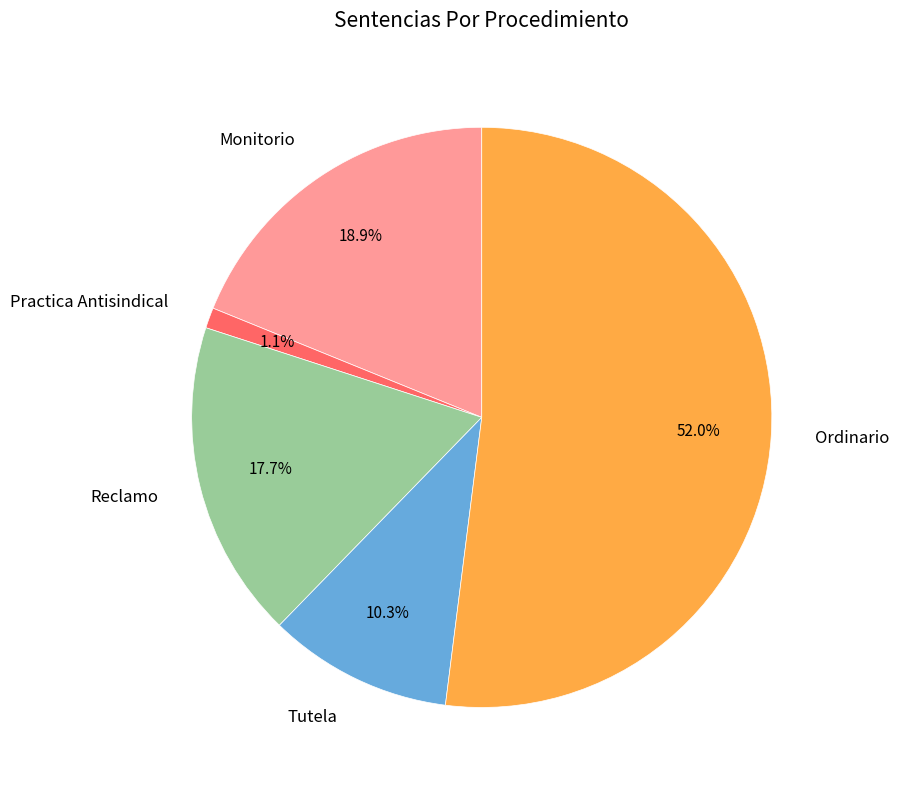

Which category has the smallest portion of the pie?

Practica Antisindical